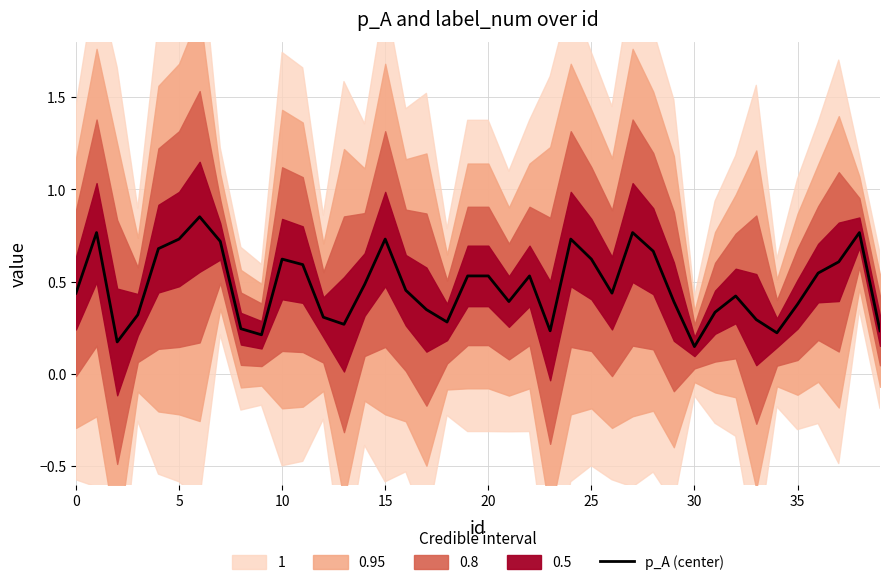

Is it true that p_A (center) equals 0.6 at 25?

True